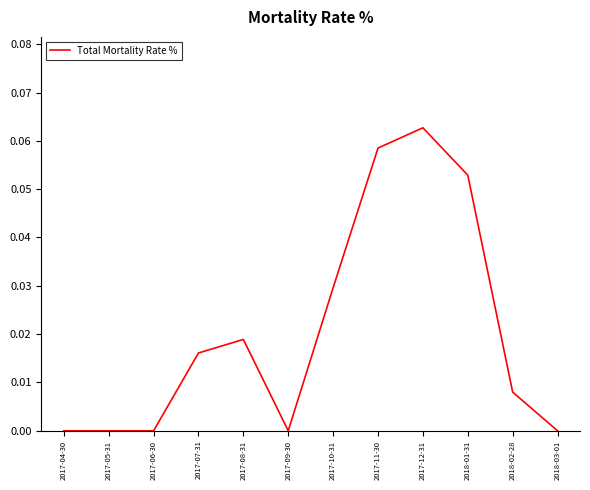

How many values are between 0 and 1?

12